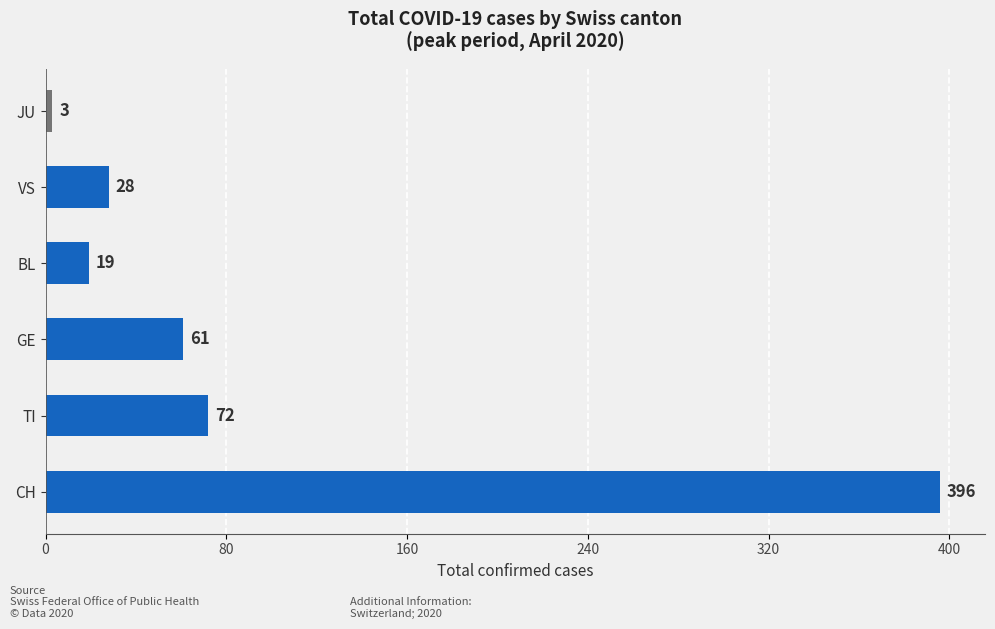

How many data points are less than 61?

3